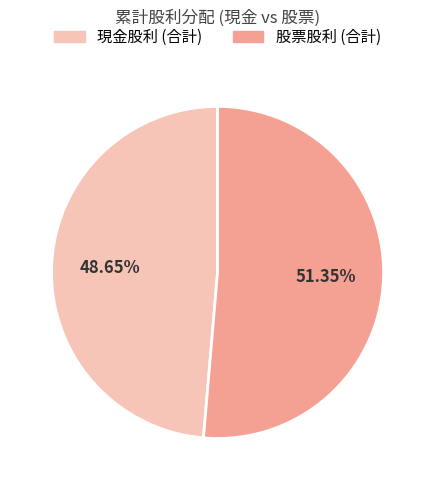

How many slices are in this pie chart?

2